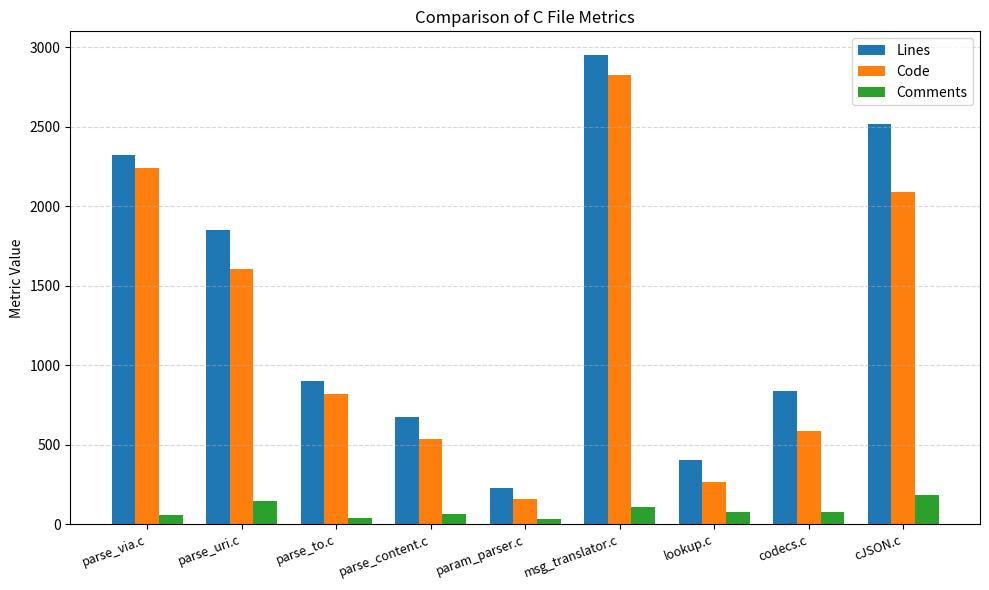

How many data points in Code are less than 818?

4